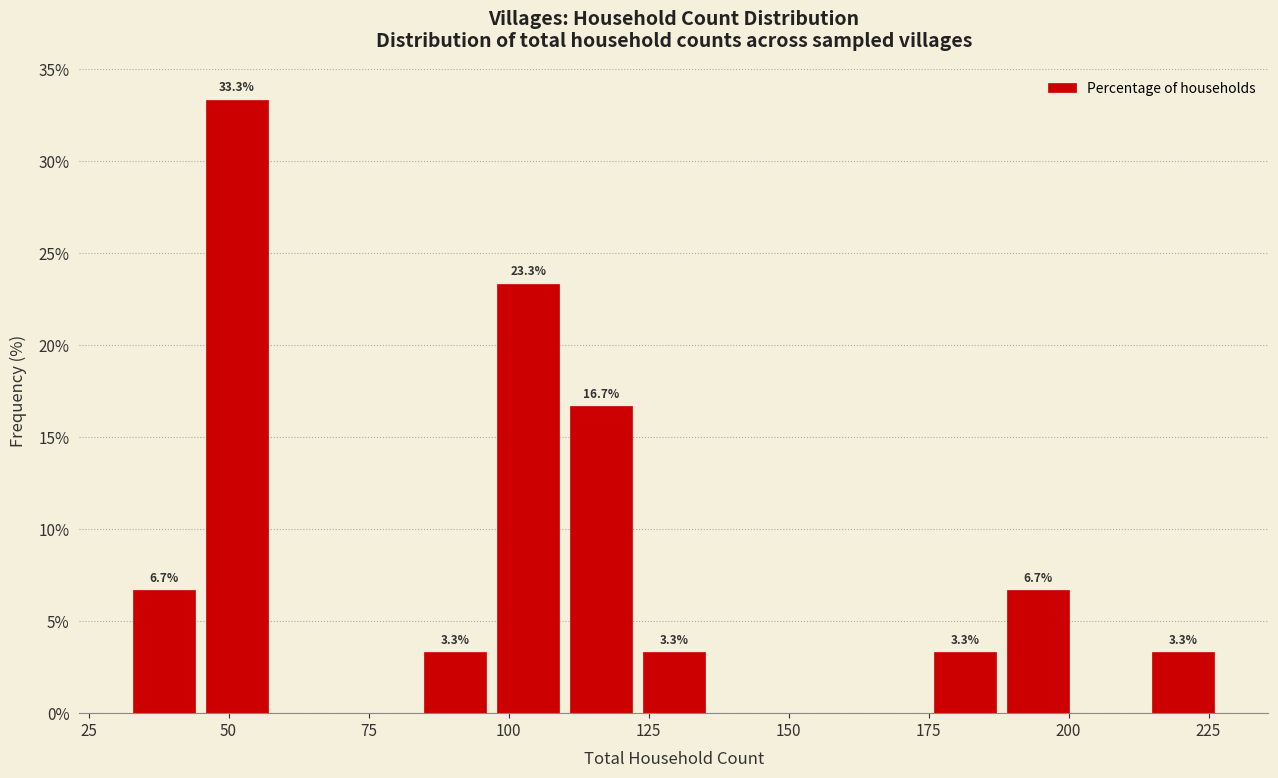

Read against the x-axis, roughly where is the centre of the tallest bar?

50